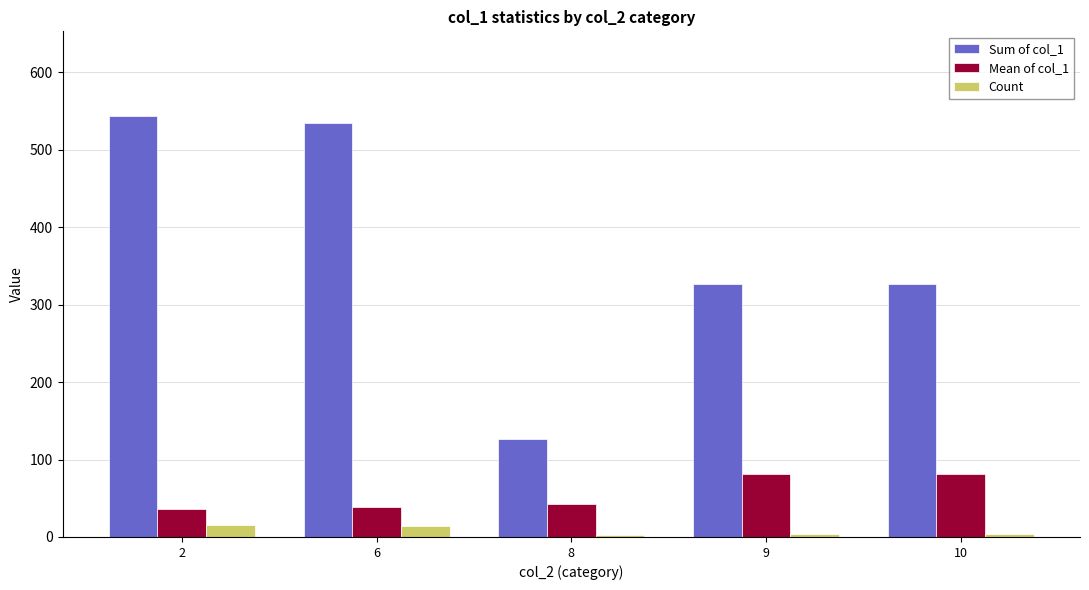

What is the difference between the maximum and second lowest values in the Sum of col_1 series?

218.0